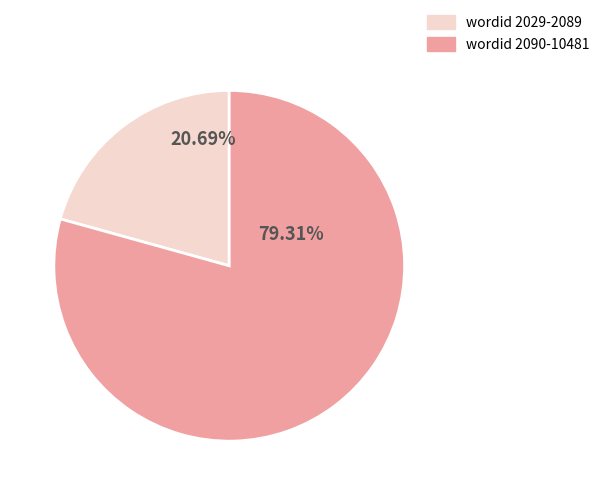

Is there a majority slice in this chart?

Yes